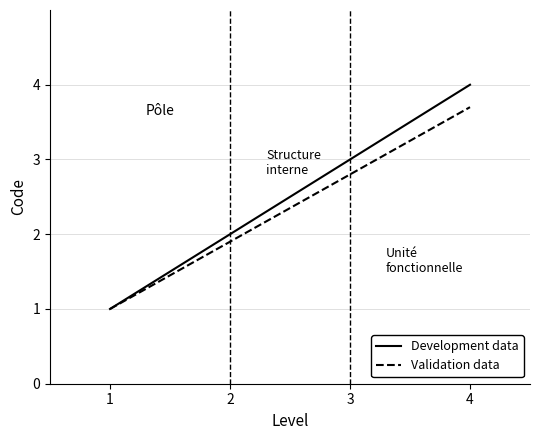

What are all the series names shown in the legend?

Development data, Validation data